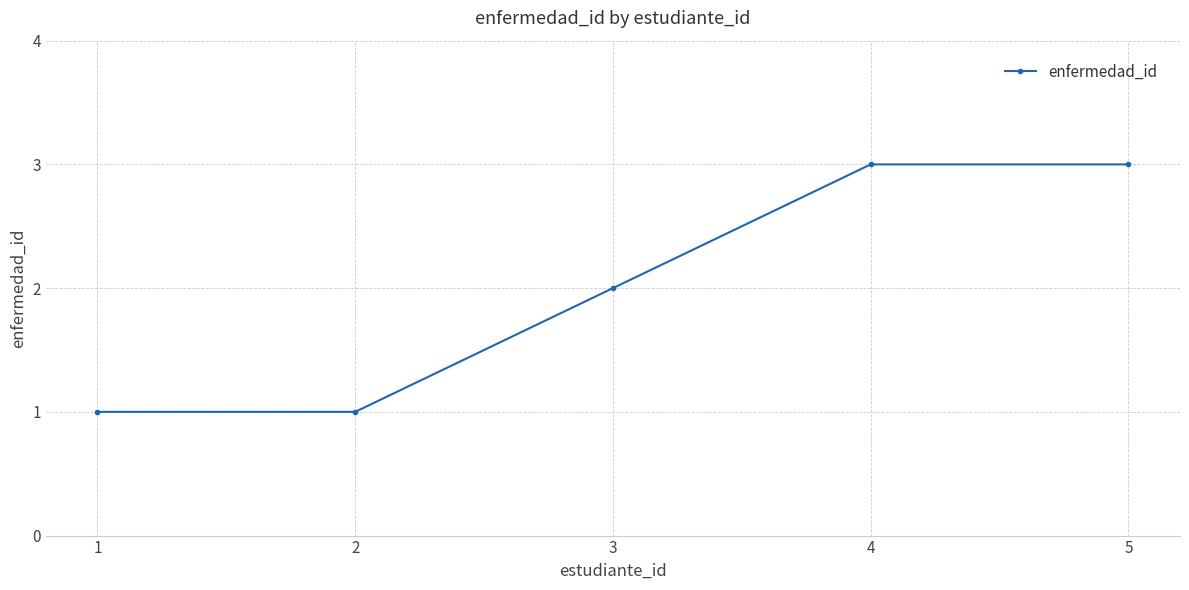

How many data points does each series have?

5